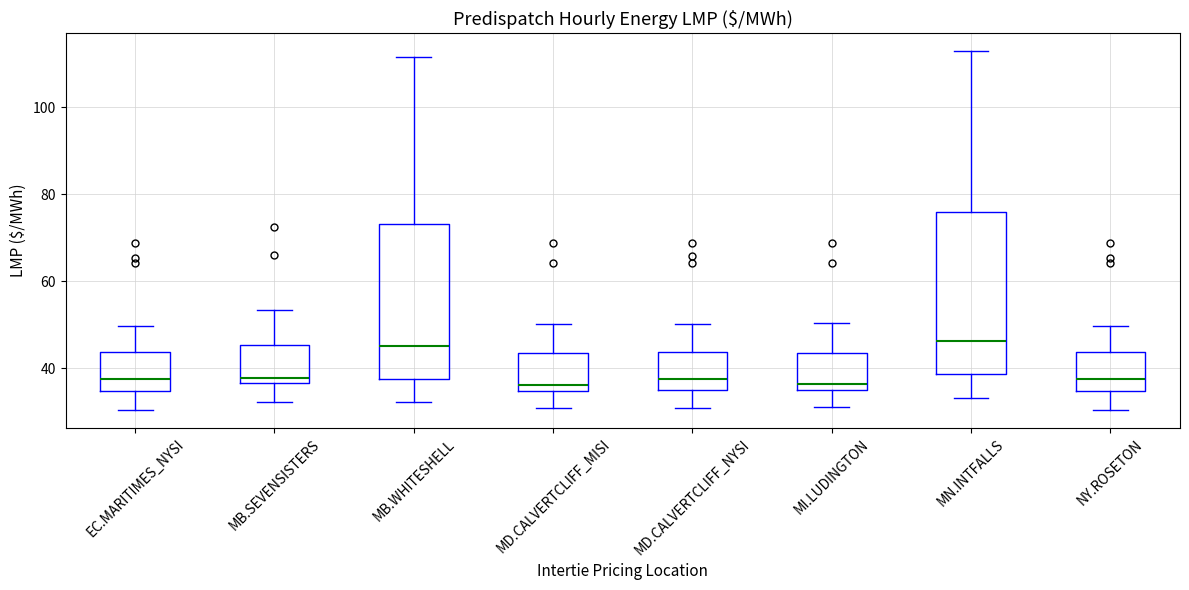

Reading left to right, read every box against the y-axis: the position of its median line, the range the box covers, and the ends of its whiskers. The values are not printed on the chart, so give them approximately, as read against the axis.

EC.MARITIMES_NYSI: median 38, box 34 to 44, whiskers 30 to 50
MB.SEVENSISTERS: median 38, box 36 to 46, whiskers 32 to 54
MB.WHITESHELL: median 46, box 38 to 74, whiskers 32 to 112
MD.CALVERTCLIFF_MISI: median 36, box 34 to 44, whiskers 30 to 50
MD.CALVERTCLIFF_NYSI: median 38, box 34 to 44, whiskers 30 to 50
MI.LUDINGTON: median 36 (just above the box's lower edge), box 36 to 44, whiskers 32 to 50
MN.INTFALLS: median 46, box 38 to 76, whiskers 34 to 112
NY.ROSETON: median 38, box 34 to 44, whiskers 30 to 50